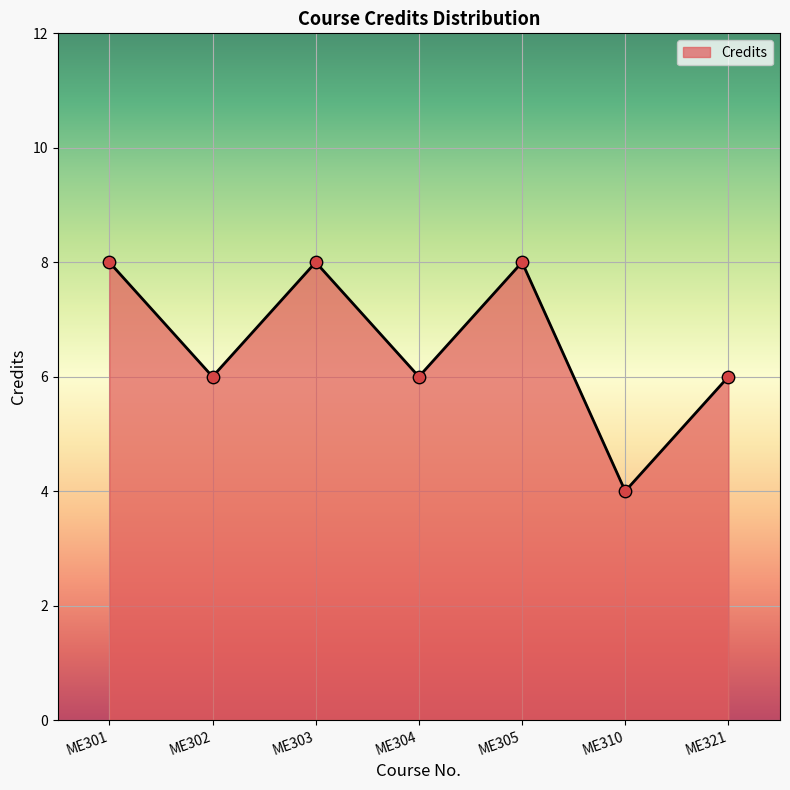

Approximately how many times larger is the value at ME310 compared to ME301?

0.5